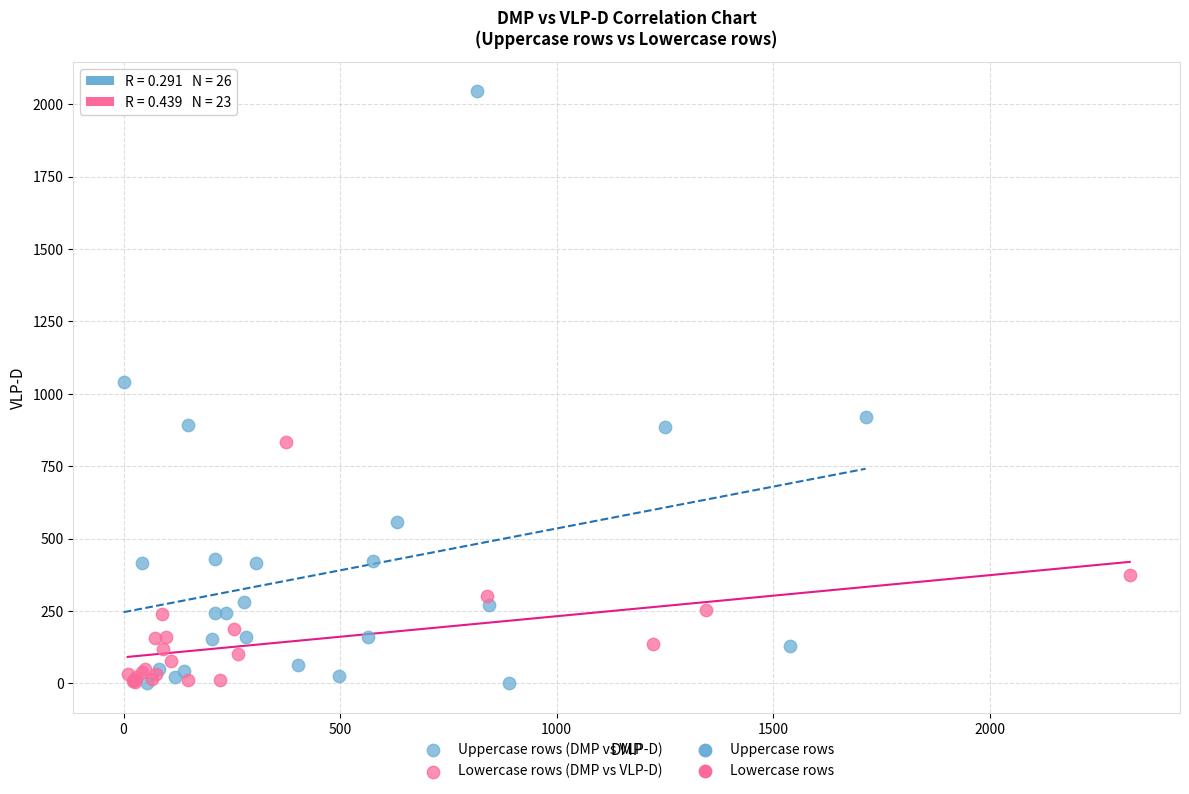

Which series reaches the maximum Y coordinate?

Uppercase rows (DMP vs VLP-D)